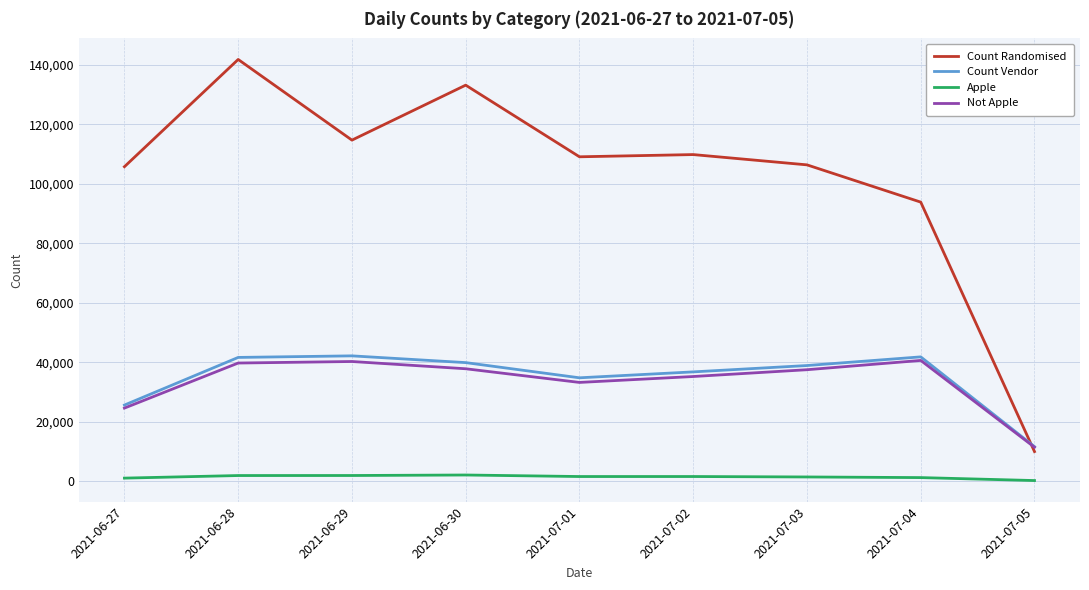

Which series has the largest range (max minus min)?

Count Randomised